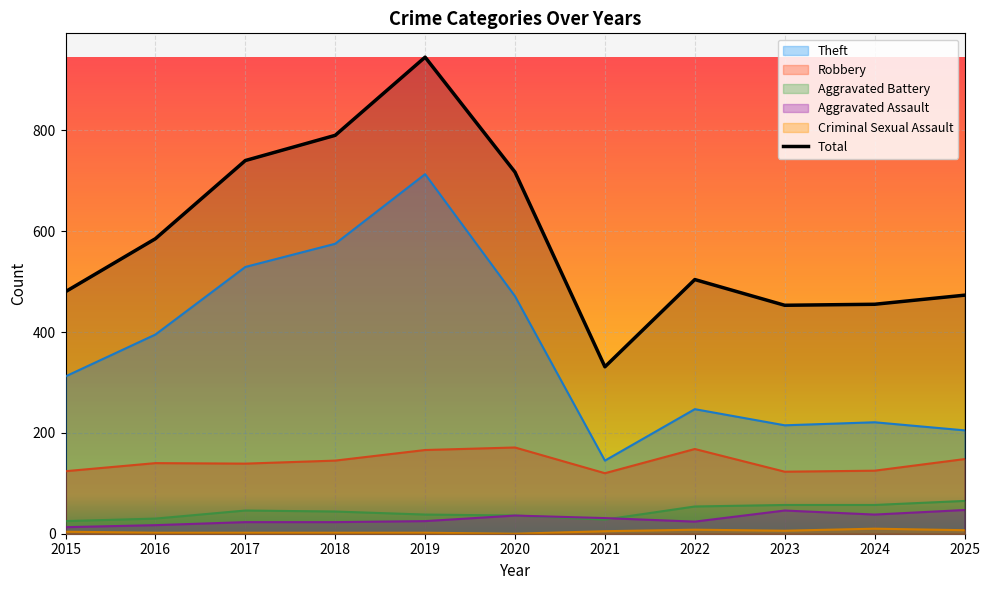

What is the value of the 2nd point from the left?

585